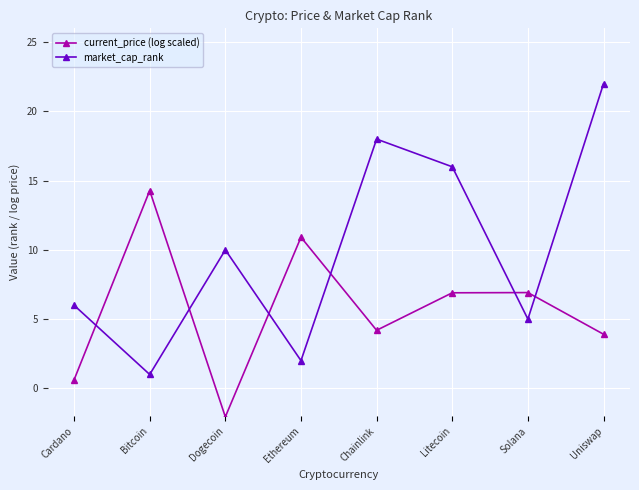

True or false: current_price (log scaled) has more than 2 points higher than both neighbors.

True